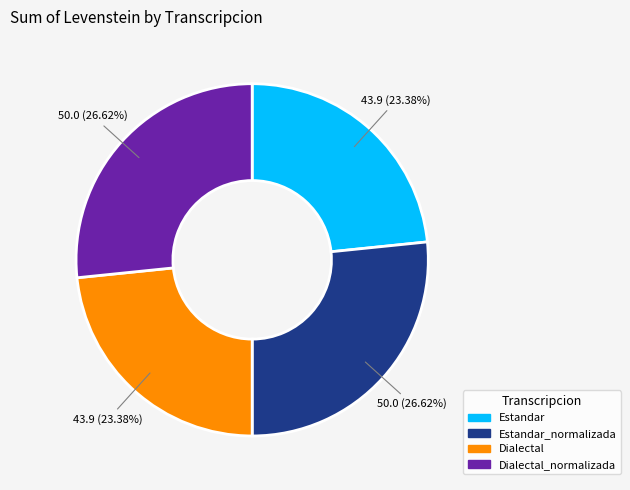

Is there a majority slice in this chart?

No